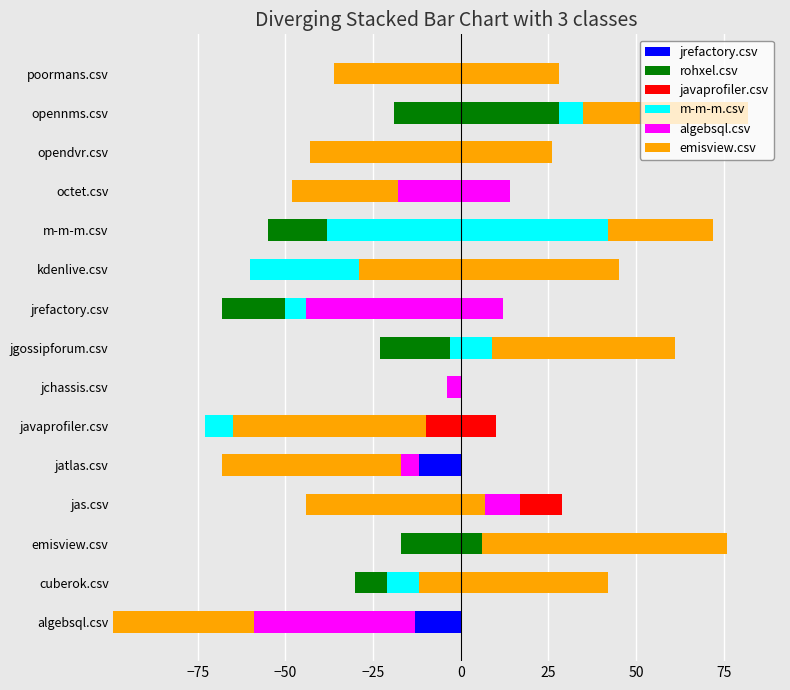

What are all the series names shown in the legend?

jrefactory.csv, rohxel.csv, javaprofiler.csv, m-m-m.csv, algebsql.csv, emisview.csv